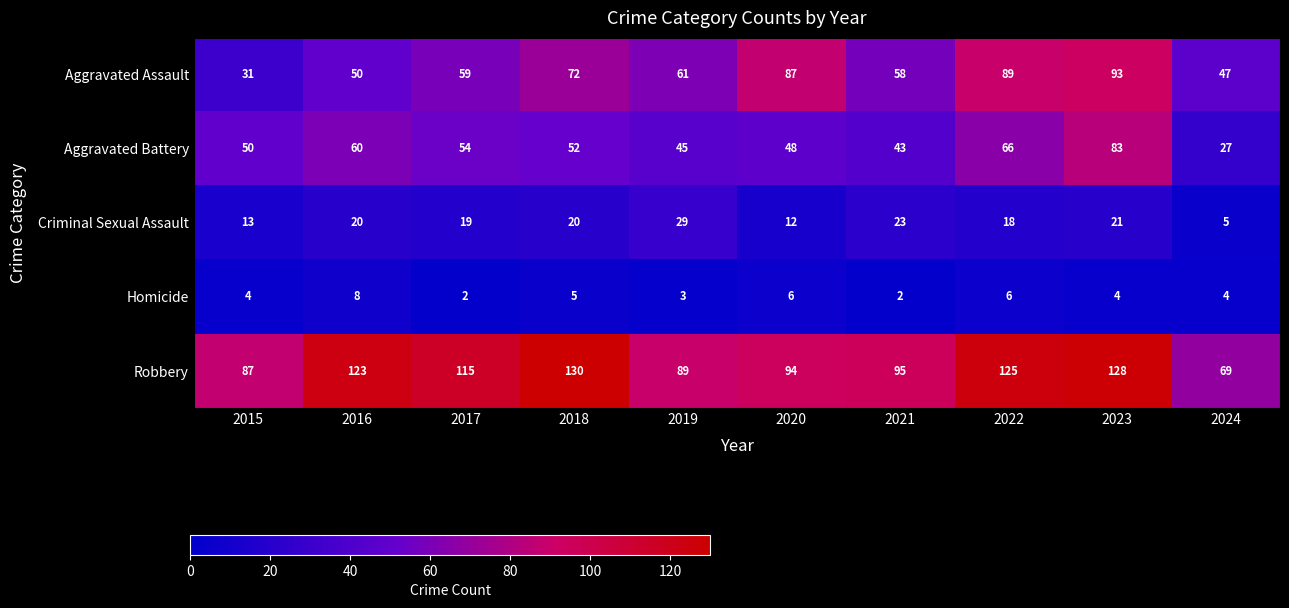

What is the minimum value for Aggravated Battery?

27